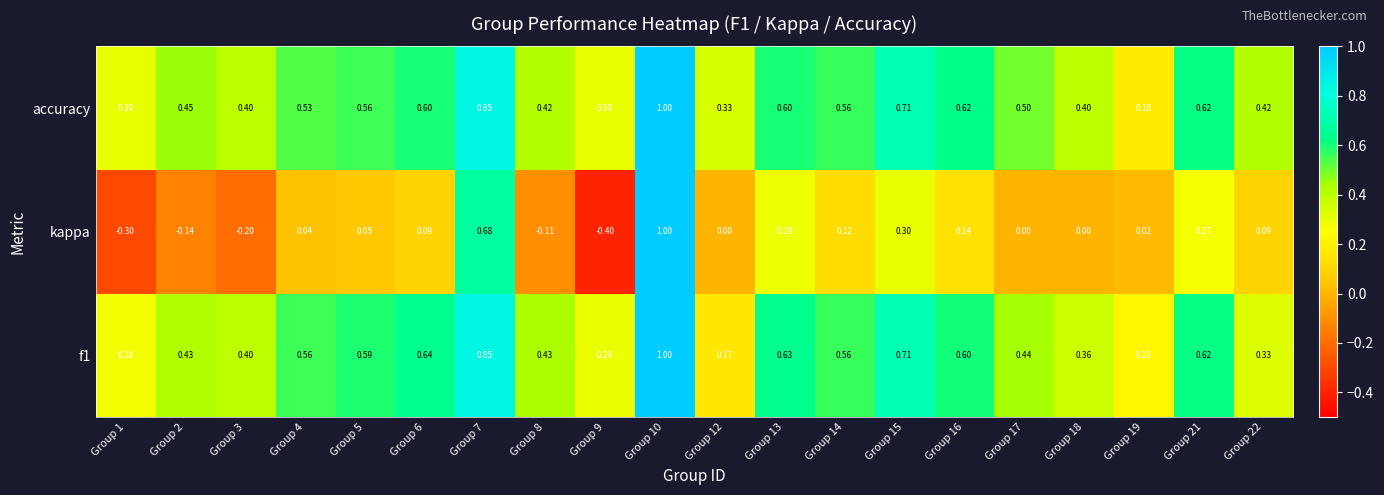

What is the smallest value displayed?

-0.4